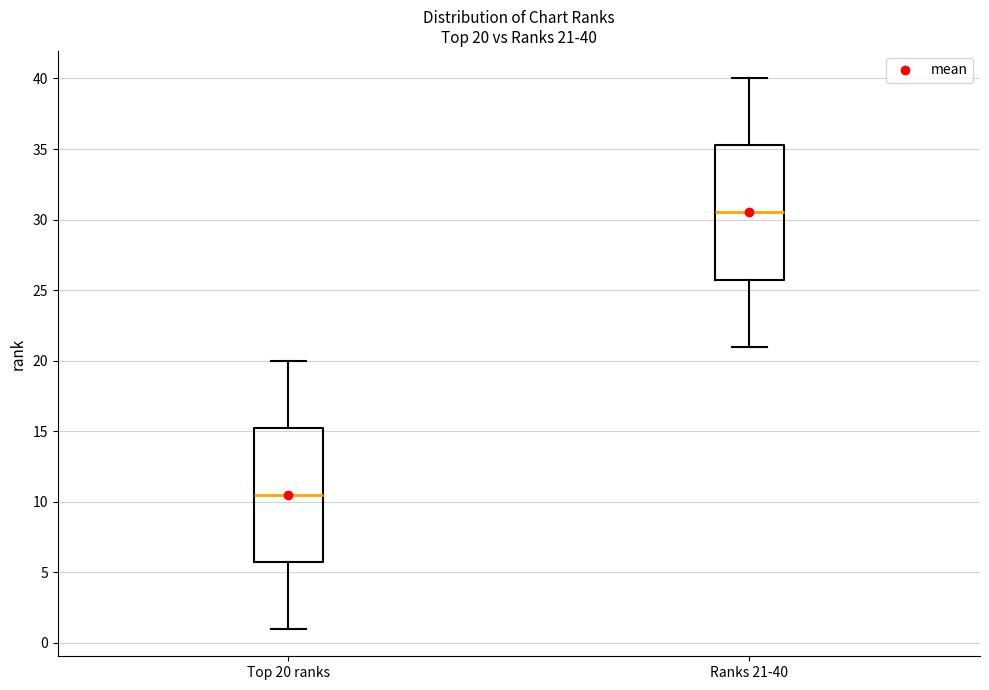

Which box has the highest median line?

Ranks 21-40